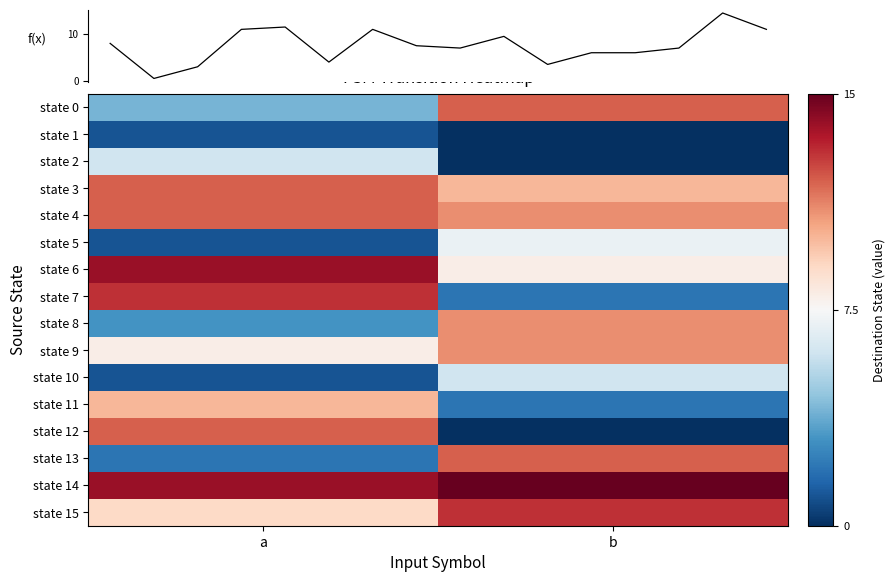

Reading left to right, what are all the values shown in this chart?

state 0: a=4	b=12
state 1: a=1	b=0
state 2: a=6	b=0
state 3: a=12	b=10
state 4: a=12	b=11
state 5: a=1	b=7
state 6: a=14	b=8
state 7: a=13	b=2
state 8: a=3	b=11
state 9: a=8	b=11
state 10: a=1	b=6
state 11: a=10	b=2
state 12: a=12	b=0
state 13: a=2	b=12
state 14: a=14	b=15
state 15: a=9	b=13